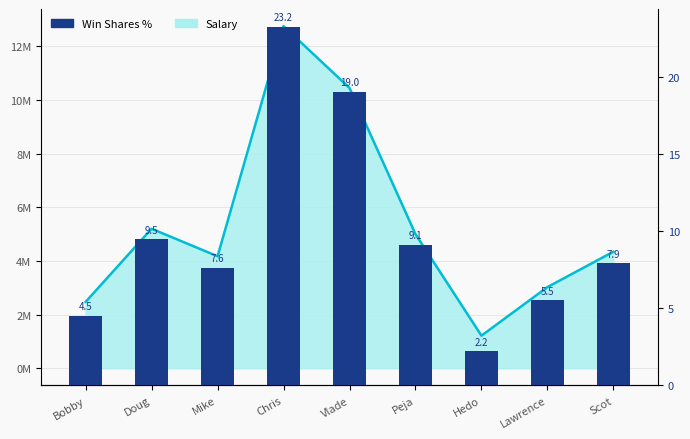

Between Peja and Chris, which is larger?

Chris